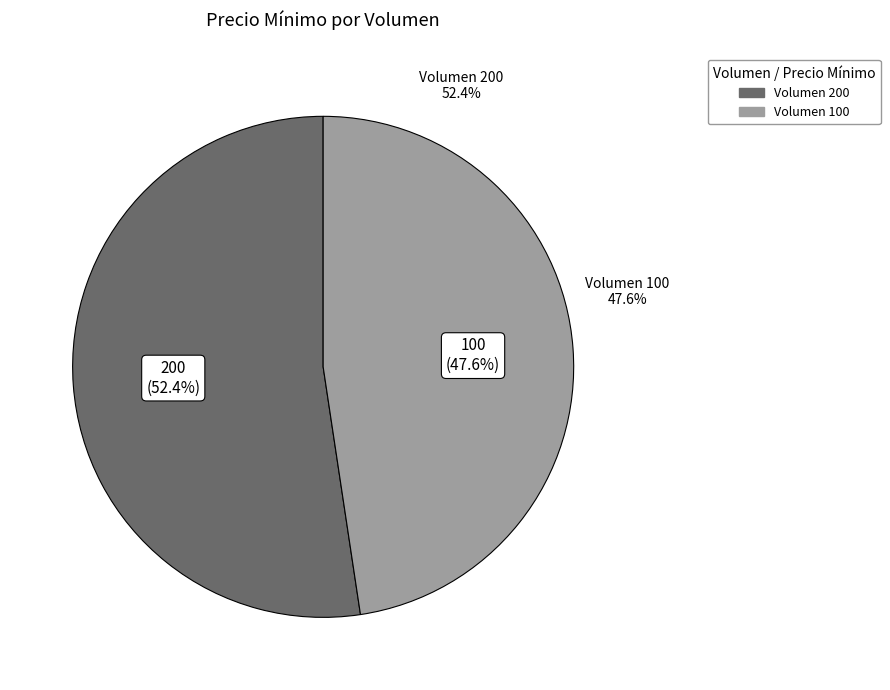

To the nearest percent, what percentage of the pie is Volumen 200?

52%